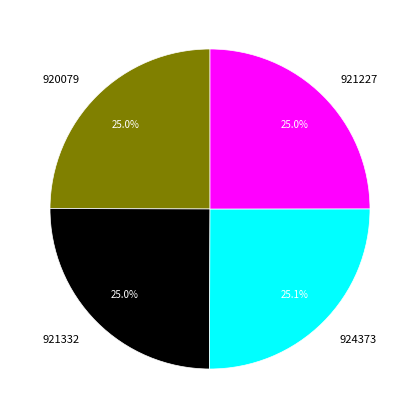

How many segments does this pie chart have?

4